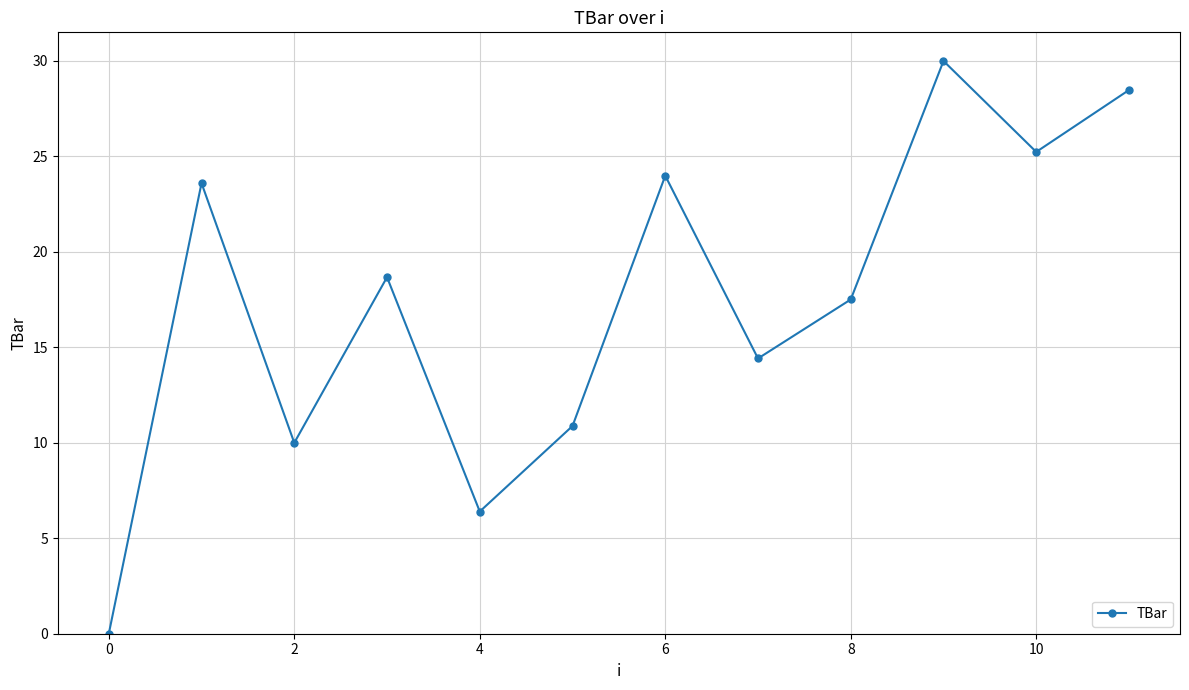

What is the value of the 6th point from the left?

10.9